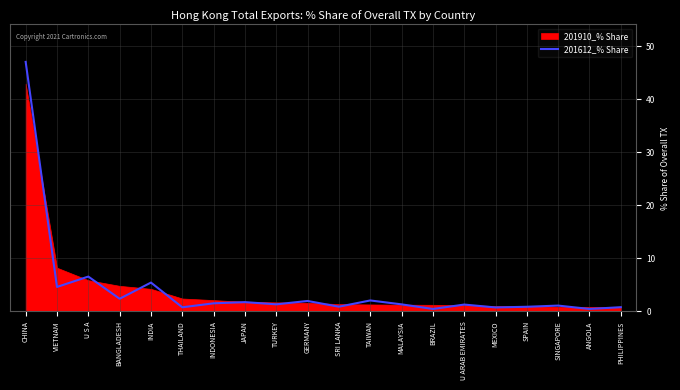

Reading left to right, what are all the values shown in this chart?

47.0	4.6	6.6	2.4	5.4	0.8	1.5	1.7	1.3	2.0	0.9	2.1	1.3	0.5	1.3	0.7	0.9	1.1	0.5	0.8